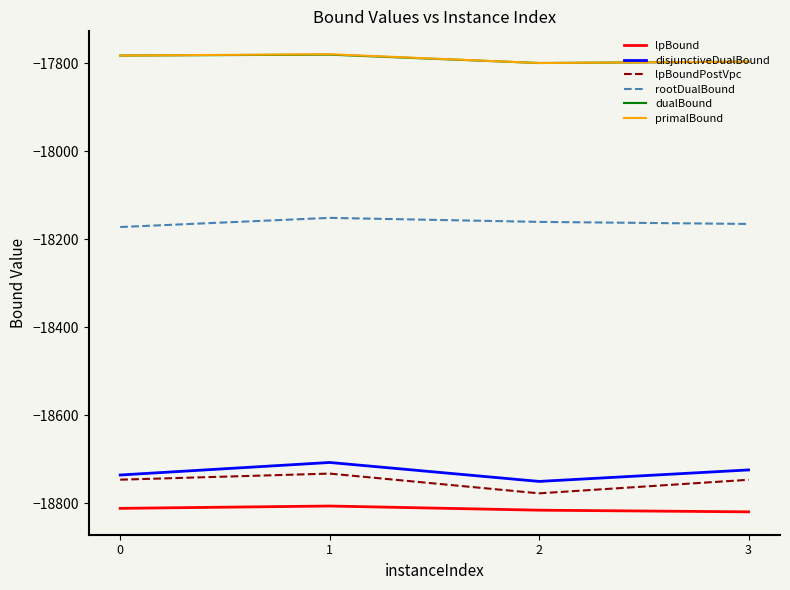

What is the total value across all series at 0?

-110032.1